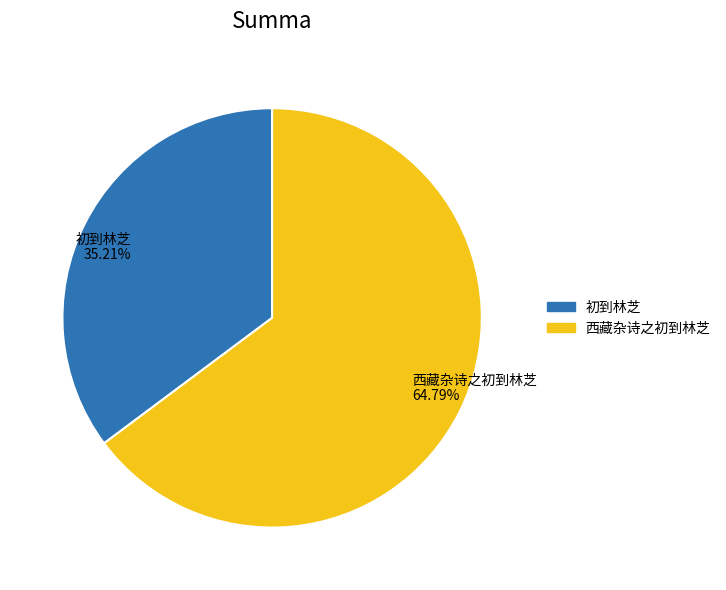

To the nearest percent, what portion does 初到林芝 represent?

35%